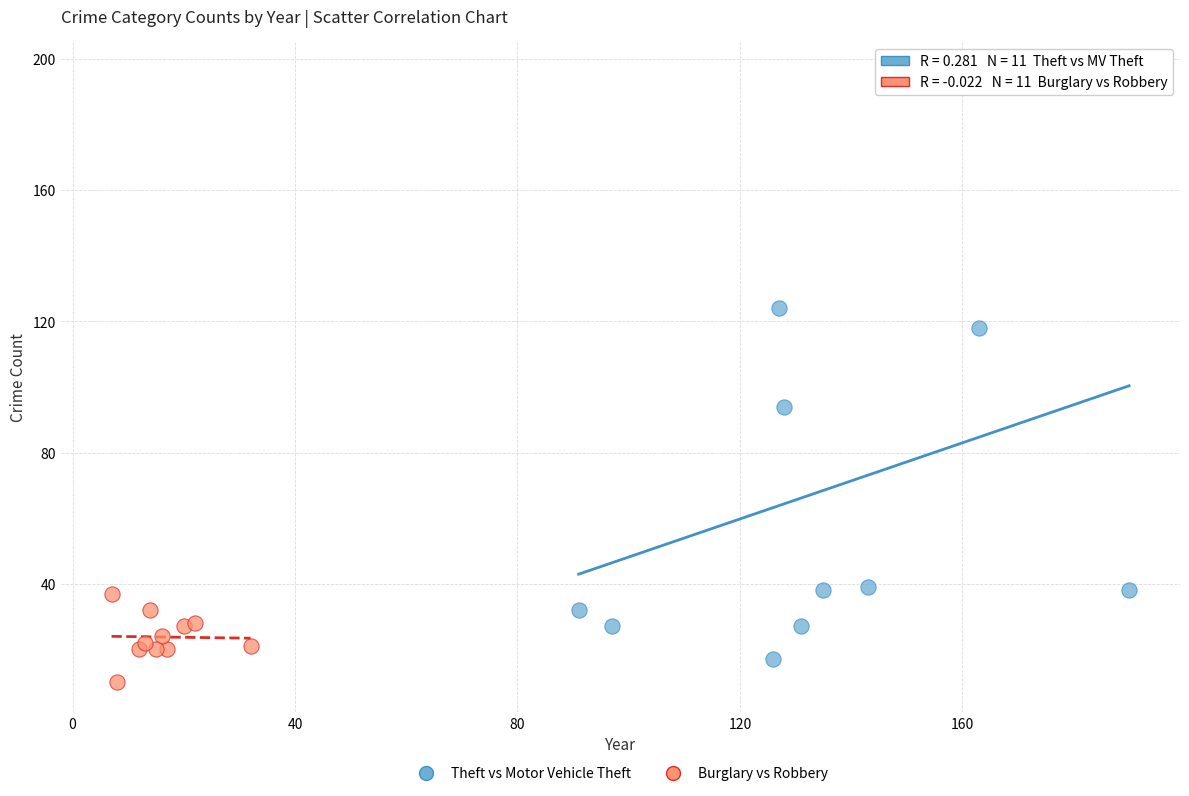

Which series contains the lowest Y value?

Burglary vs Robbery